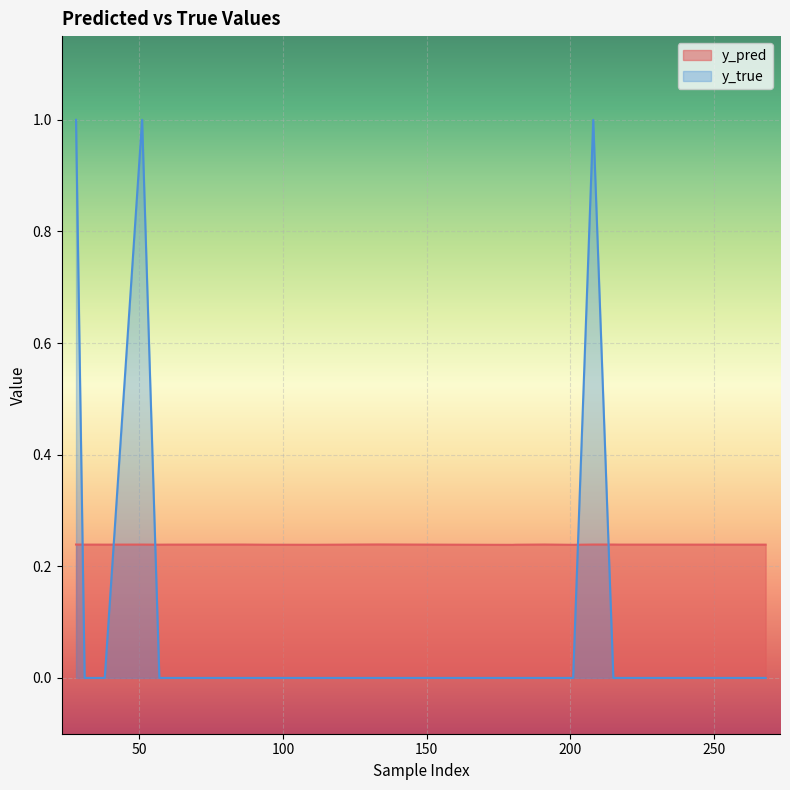

How many intersections are there between y_true and y_pred?

5